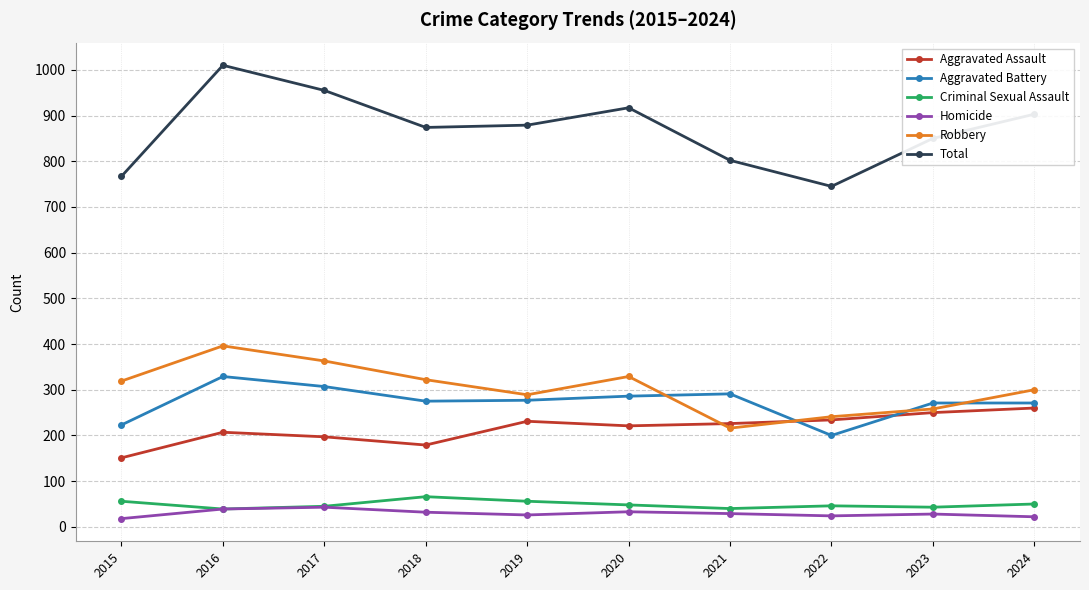

What is the maximum value for Criminal Sexual Assault?

66